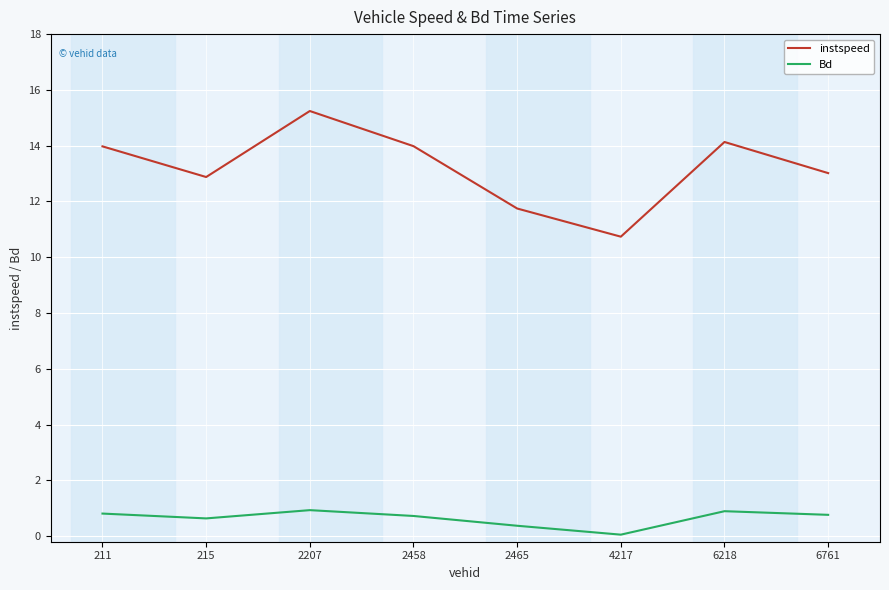

At which label does instspeed first exceed 13?

211